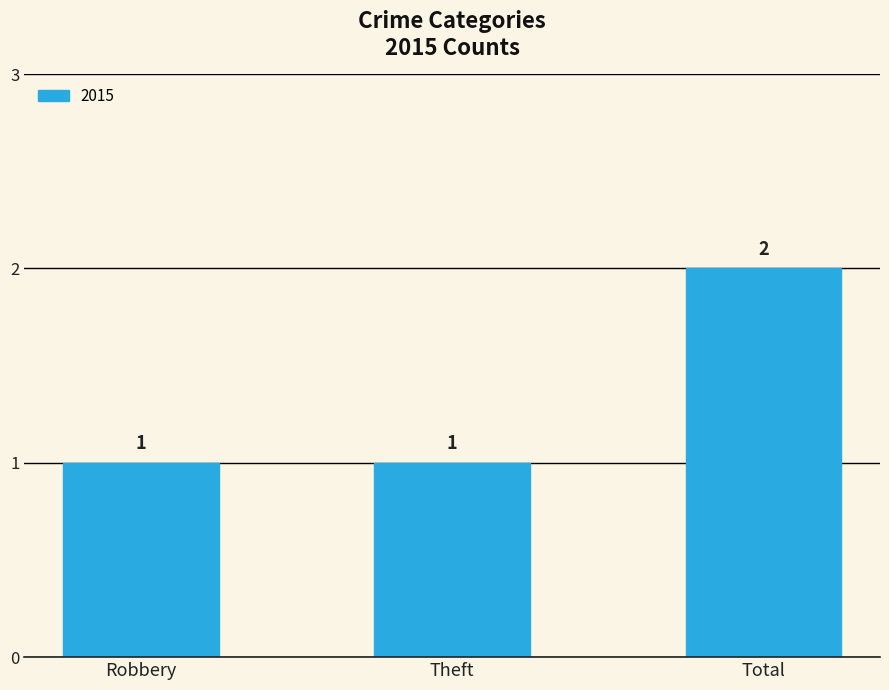

True or false: the data shows 1 at Theft.

True